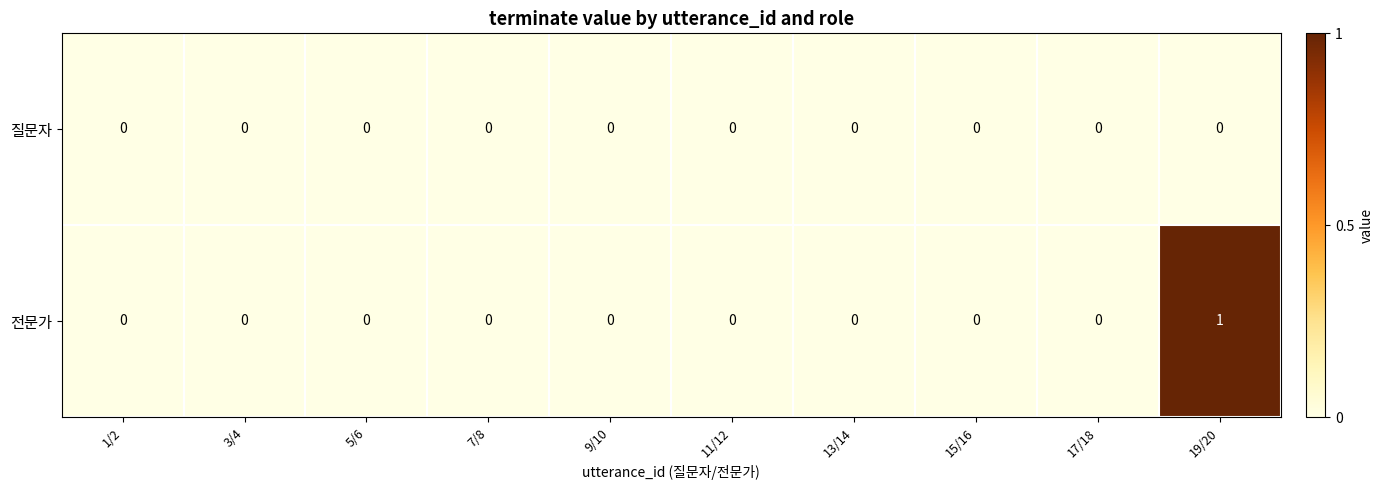

Which series has the widest spread of values?

전문가